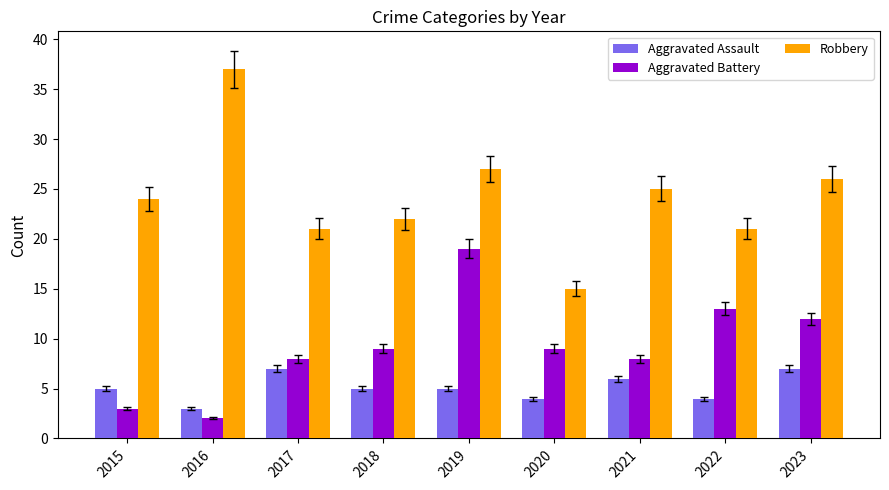

What is the value of the Aggravated Battery bar at the 8th from the left?

13